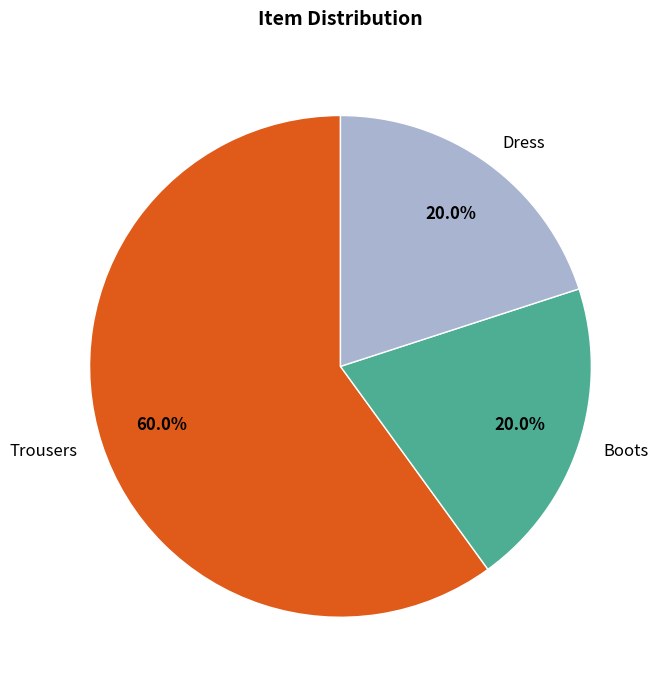

How many slices are in this pie chart?

3